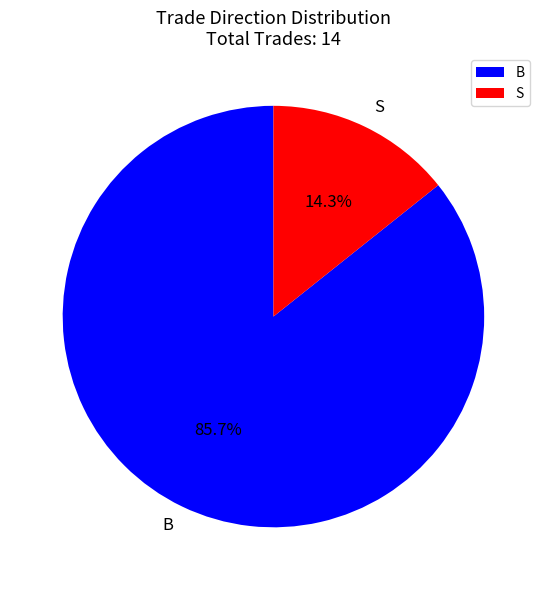

To the nearest percent, what is the average slice percentage?

50%